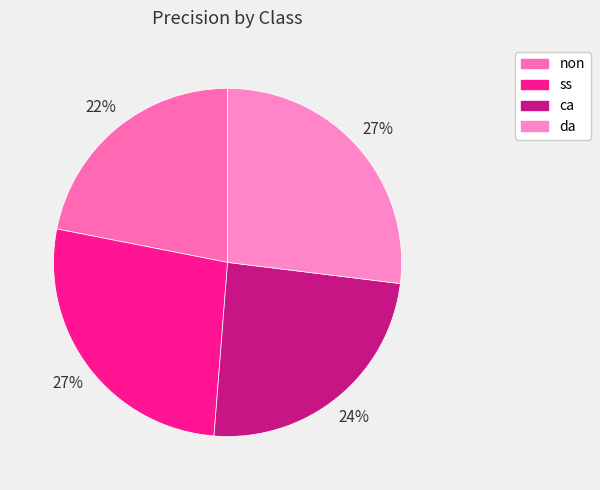

What percentage is the da slice, to the nearest percent?

27%